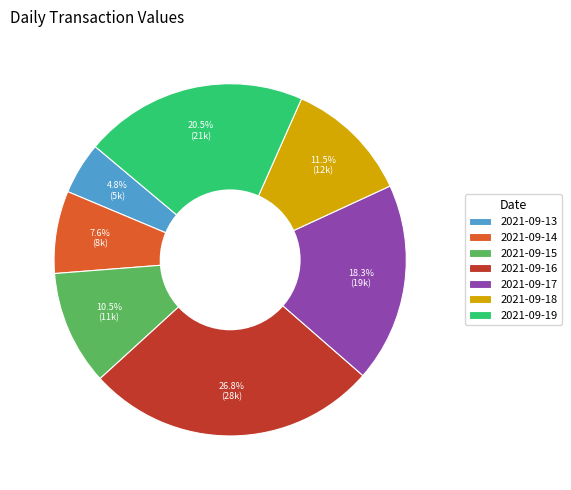

Which has a higher value, 2021-09-15 or 2021-09-18?

2021-09-18